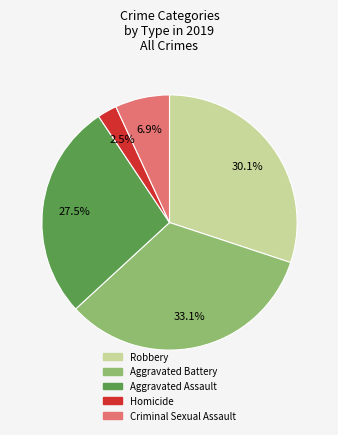

To the nearest percent, what is the difference between the Robbery and Homicide slice percentages?

28%